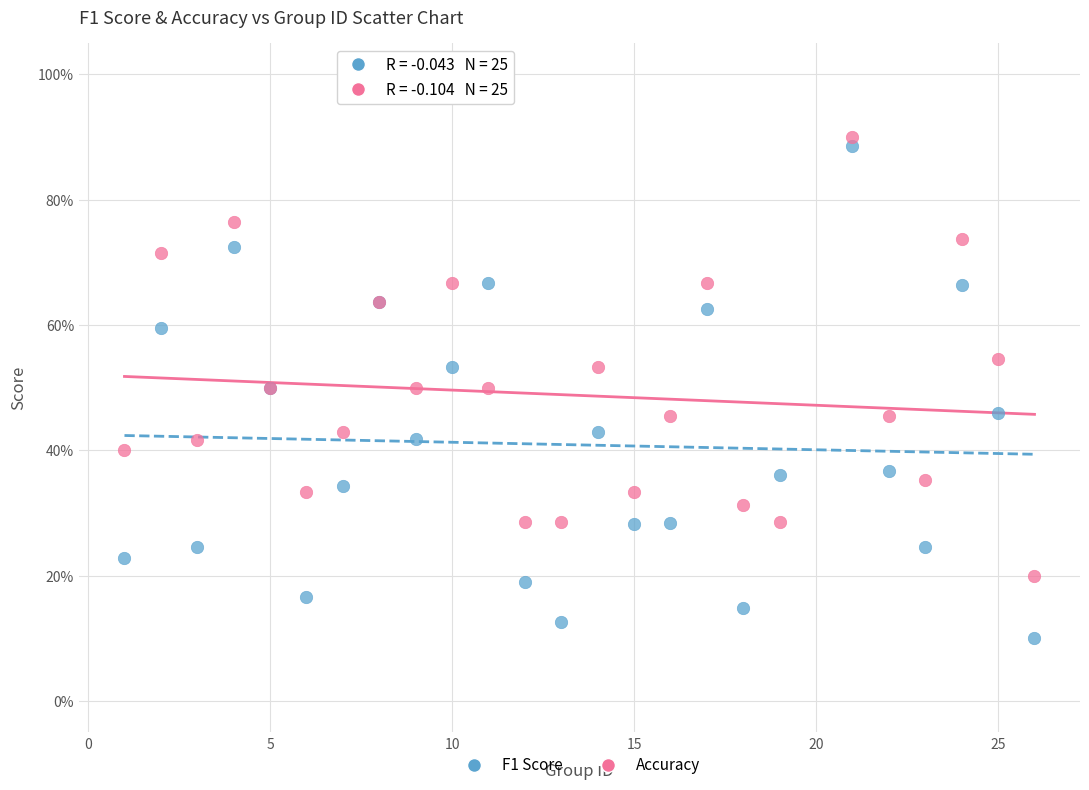

Which series has the widest spread of Y values?

F1 Score